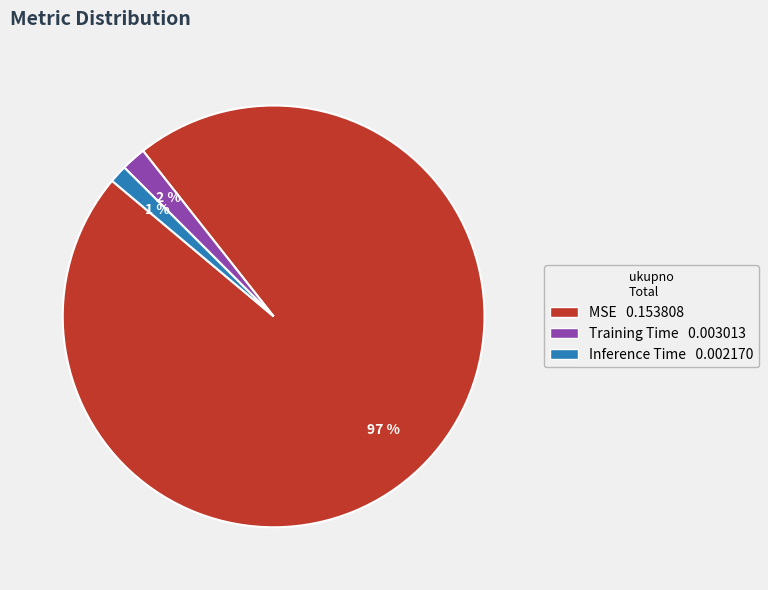

To the nearest percent, what is the average slice percentage?

33%